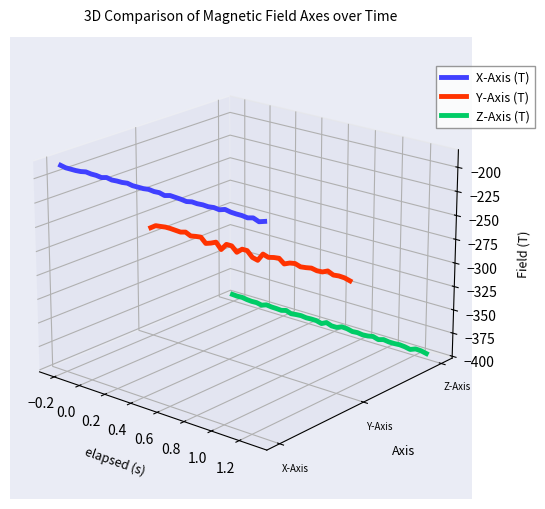

Count the number of data series in this chart.

3